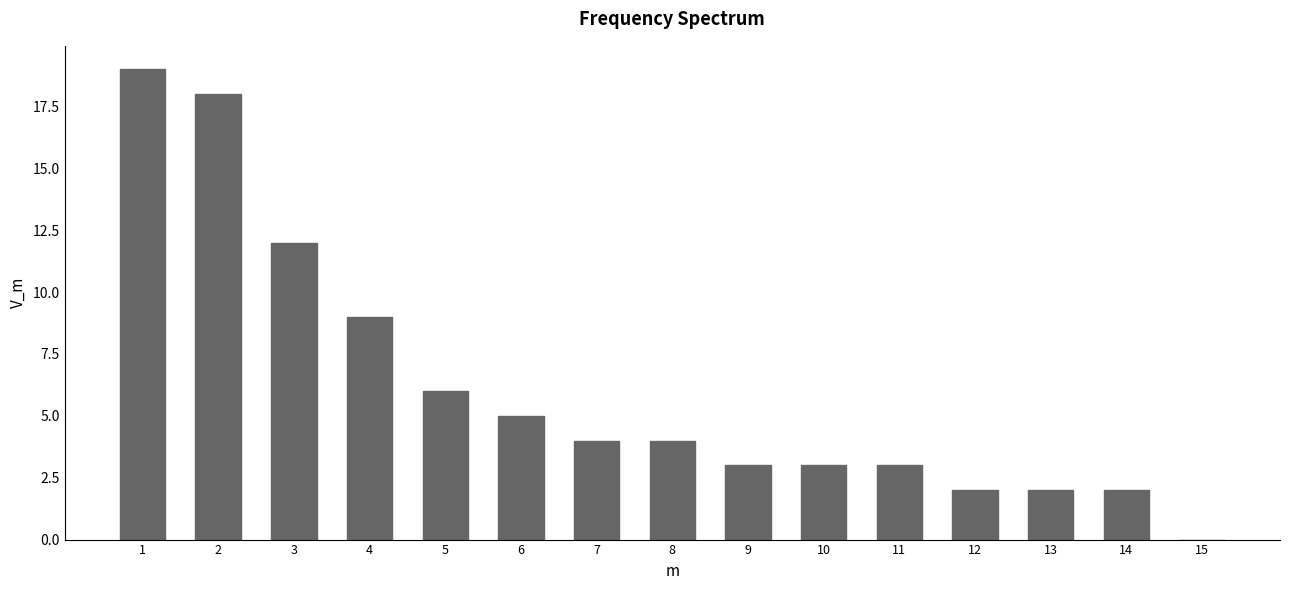

Reading left to right, transcribe all the data shown in this chart.

1=19	2=18	3=12	4=9	5=6	6=5	7=4	8=4	9=3	10=3	11=3	12=2	13=2	14=2	15=0